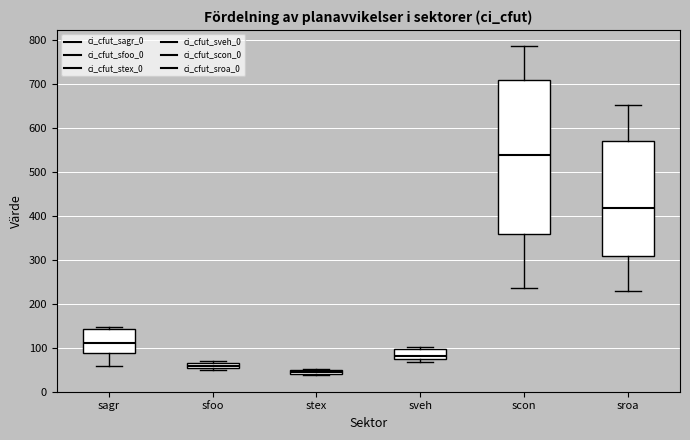

Which box's median line is the lowest?

stex